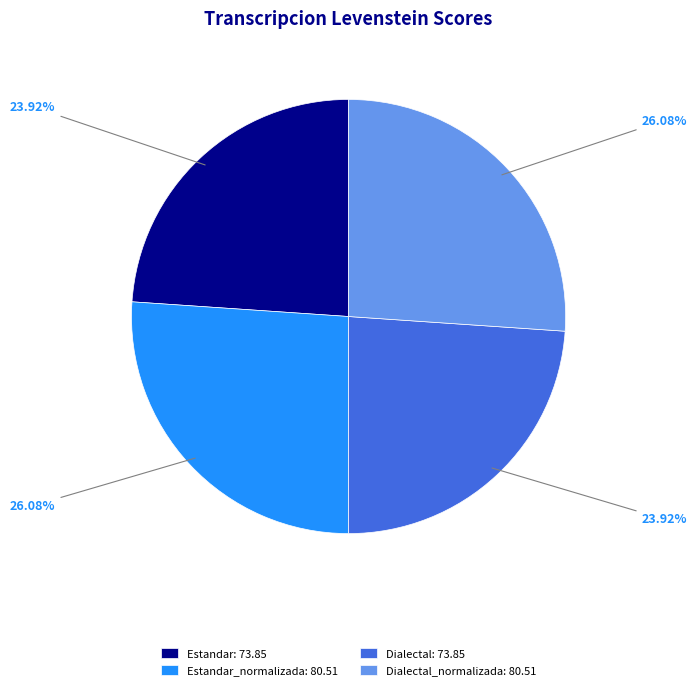

Is there any slice that represents more than half of the pie?

No